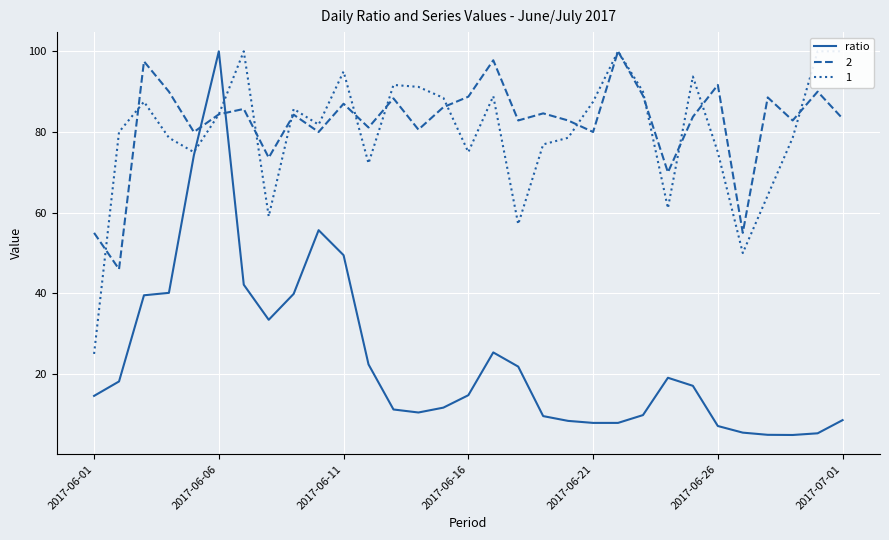

True or false: 2 and ratio cross at least once.

True